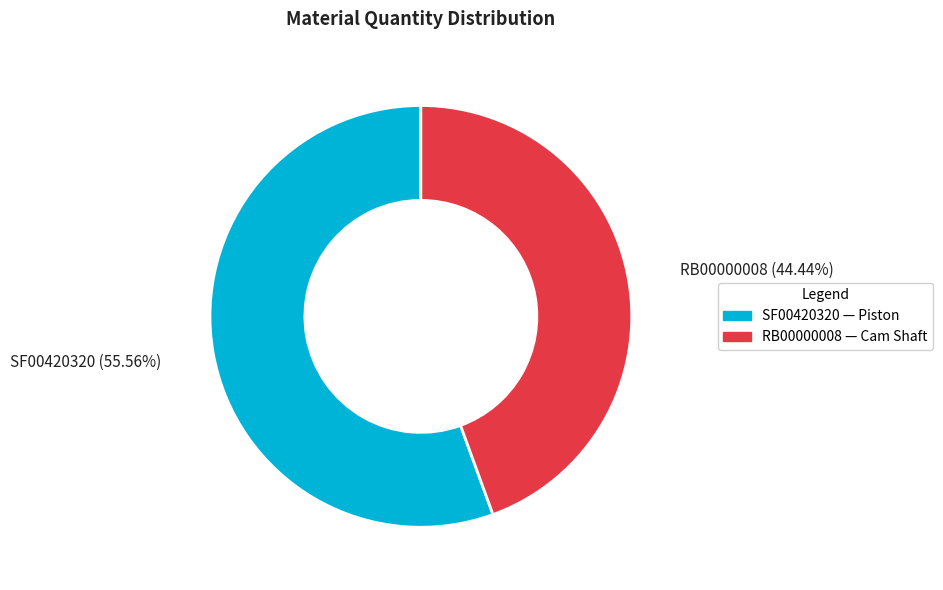

What is the largest slice in the pie chart?

SF00420320